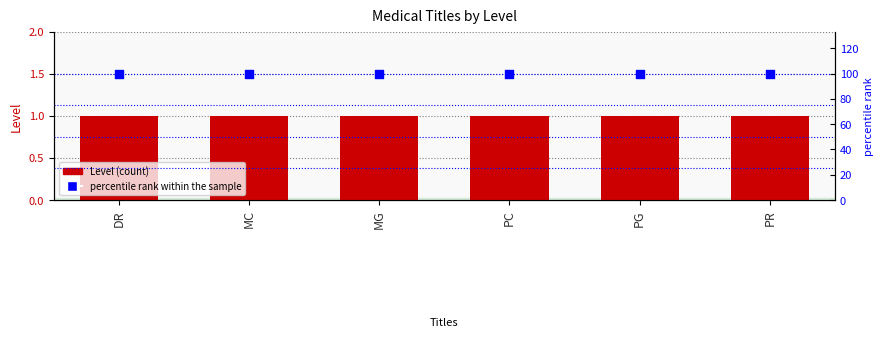

What is the total value across all series at MG?

101